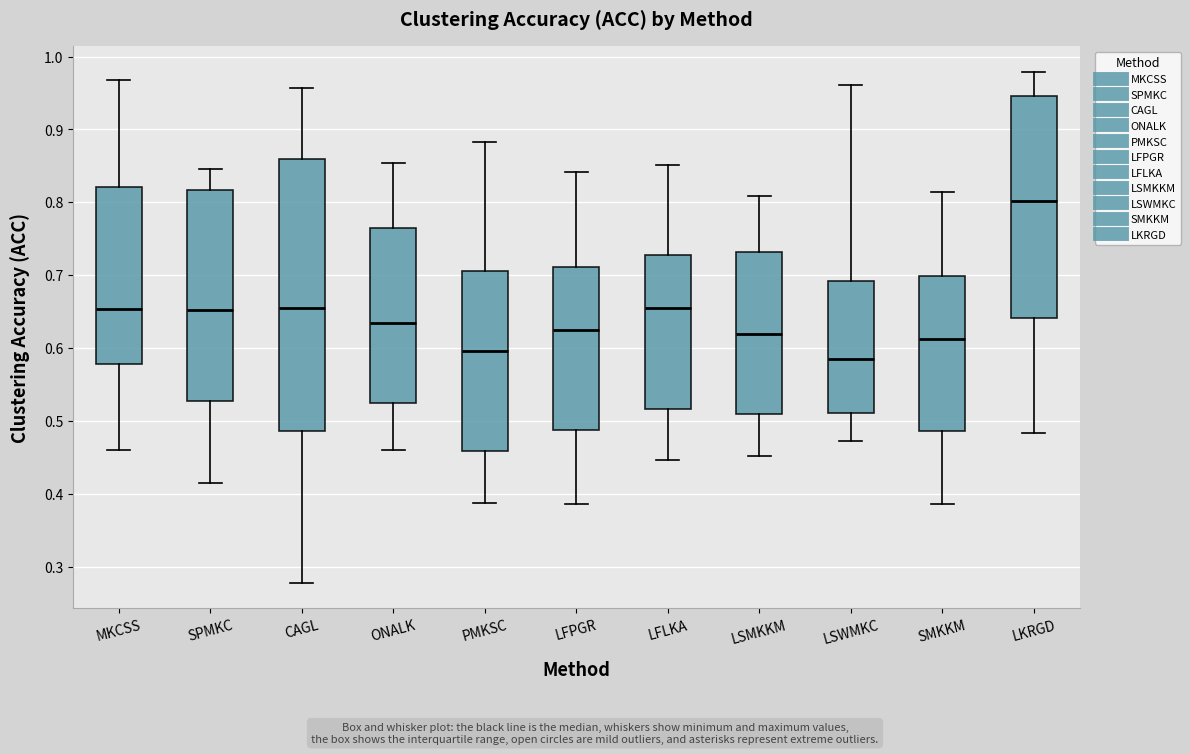

Comparing the boxes themselves (not the whiskers), which one is the tallest?

CAGL